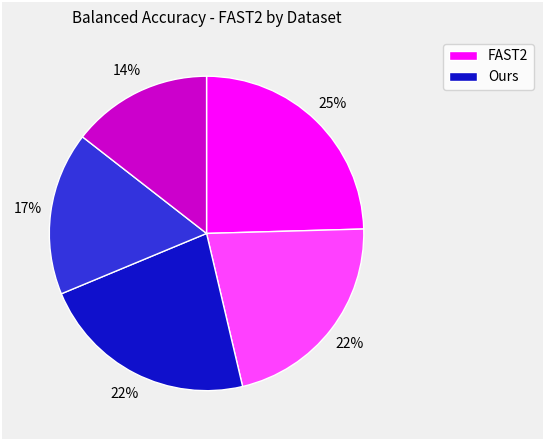

Is there a majority slice in this chart?

No